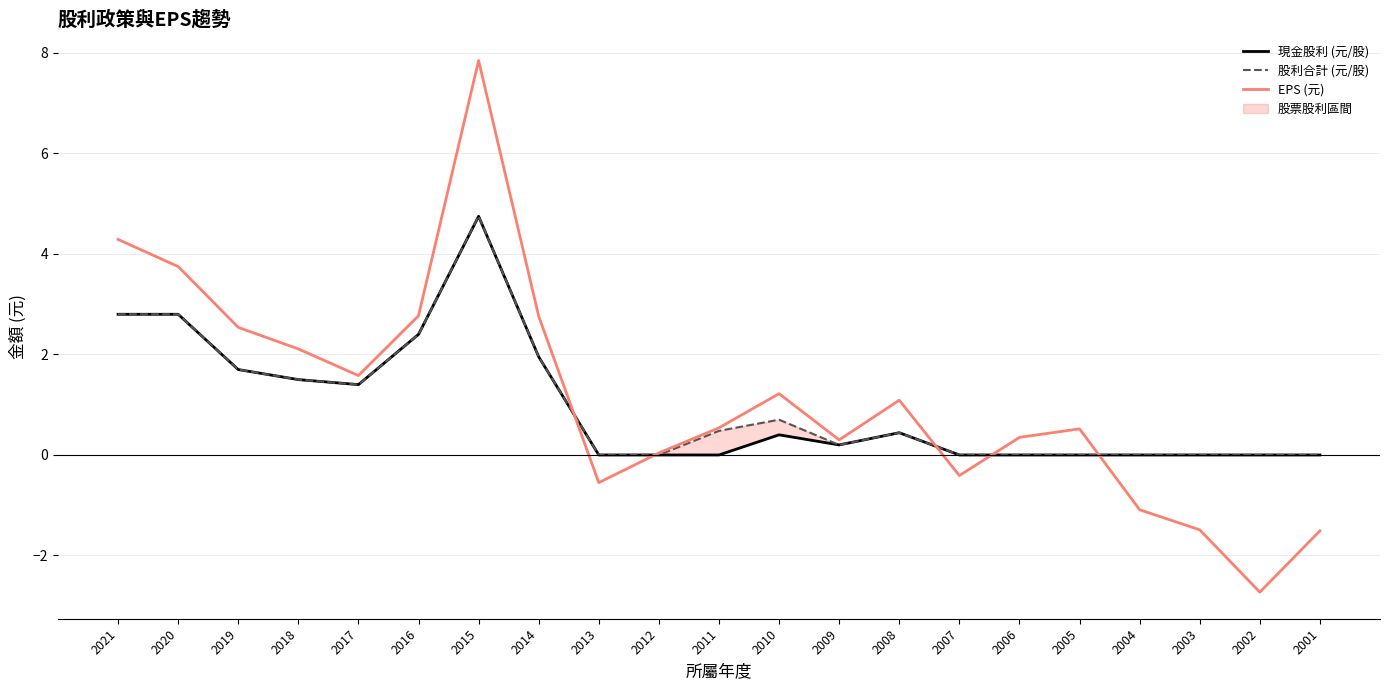

How many values in EPS (元) are above zero?

15